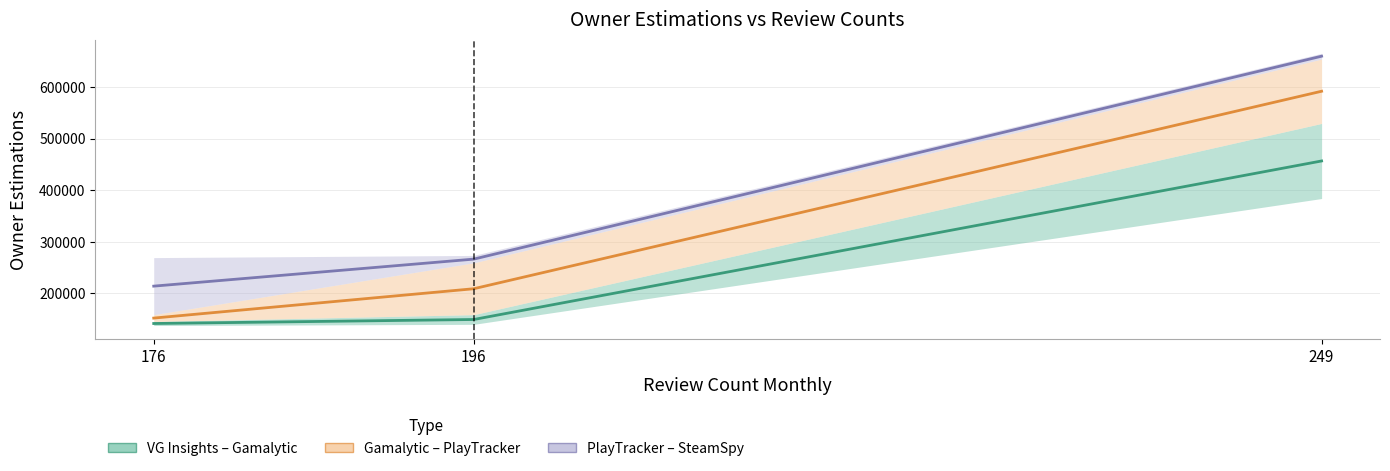

What is the difference between the VG Insights – Gamalytic midline values at 196 and 176?

7750.0